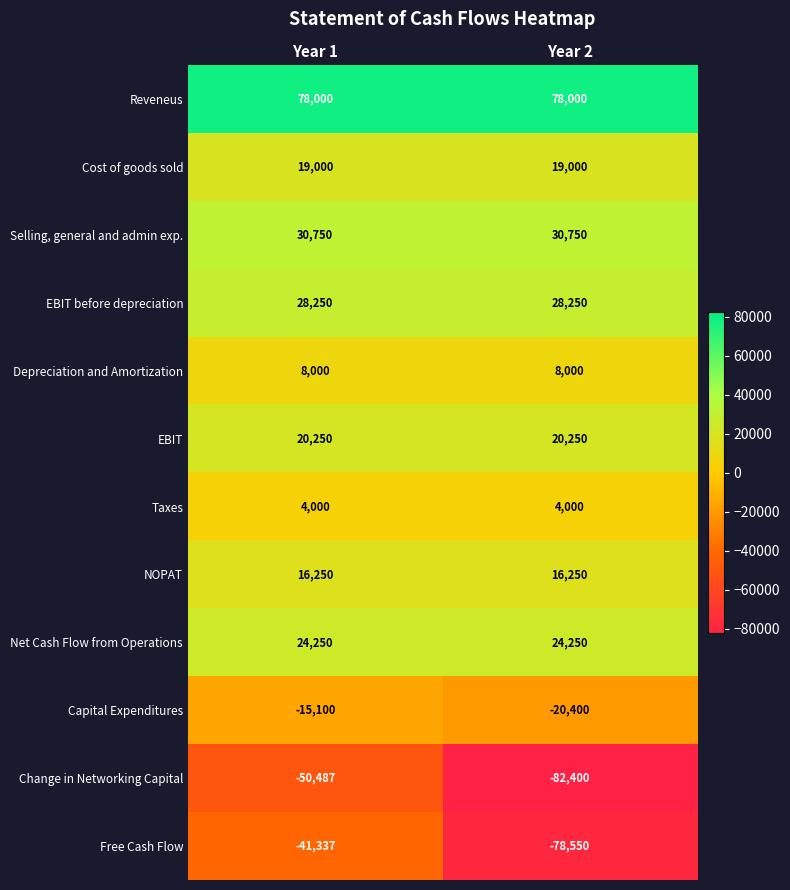

Reading right to left, transcribe all the data shown in this chart.

Reveneus: Year 2=78000	Year 1=78000
Cost of goods sold: Year 2=19000	Year 1=19000
Selling, general and admin exp.: Year 2=30750	Year 1=30750
EBIT before depreciation: Year 2=28250	Year 1=28250
Depreciation and Amortization: Year 2=8000	Year 1=8000
EBIT: Year 2=20250	Year 1=20250
Taxes: Year 2=4000	Year 1=4000
NOPAT: Year 2=16250	Year 1=16250
Net Cash Flow from Operations: Year 2=24250	Year 1=24250
Capital Expenditures: Year 2=-20400	Year 1=-15100
Change in Networking Capital: Year 2=-82400	Year 1=-50487
Free Cash Flow: Year 2=-78550	Year 1=-41337